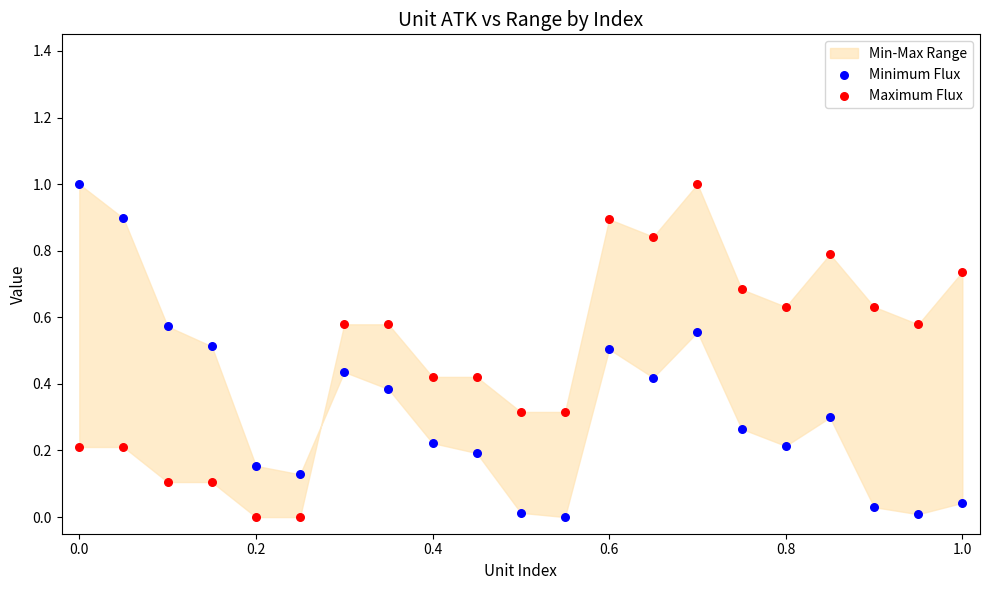

What is the X range (max minus min) for the scatter plot?

1.0